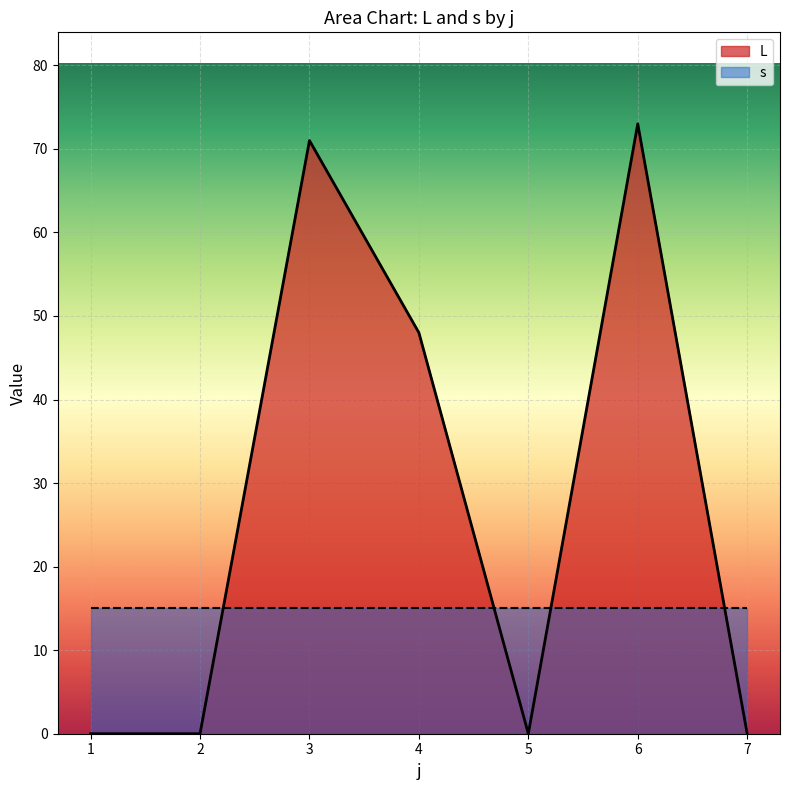

At which category does the chart reach its peak across all series?

6